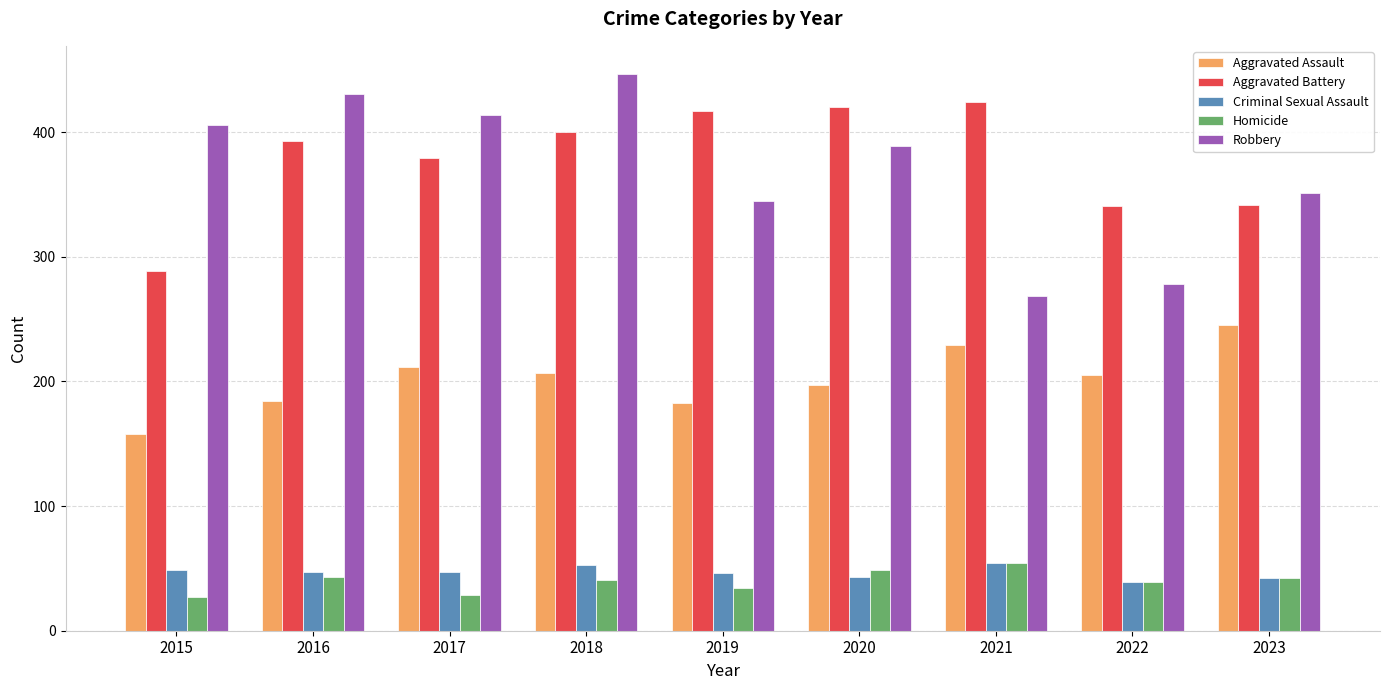

What is the sum of the Robbery values at 2016 and 2015?

837